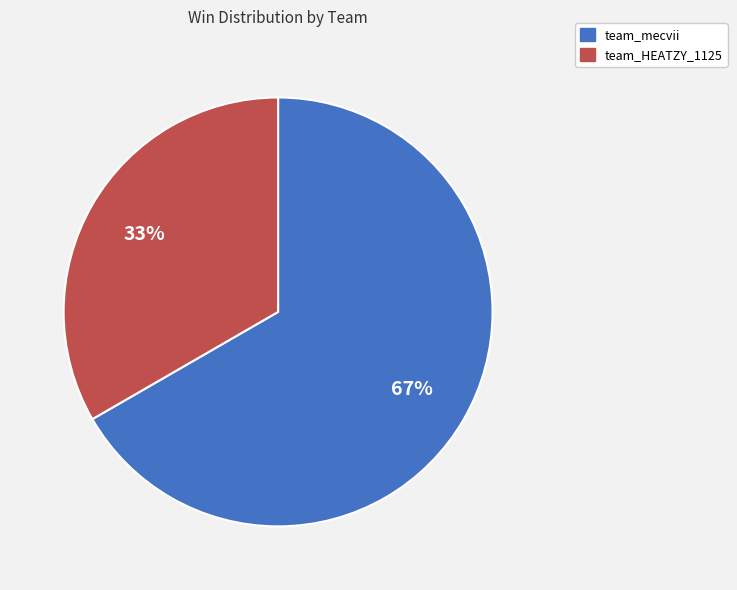

Does team_HEATZY_1125 represent more than half of the total?

No